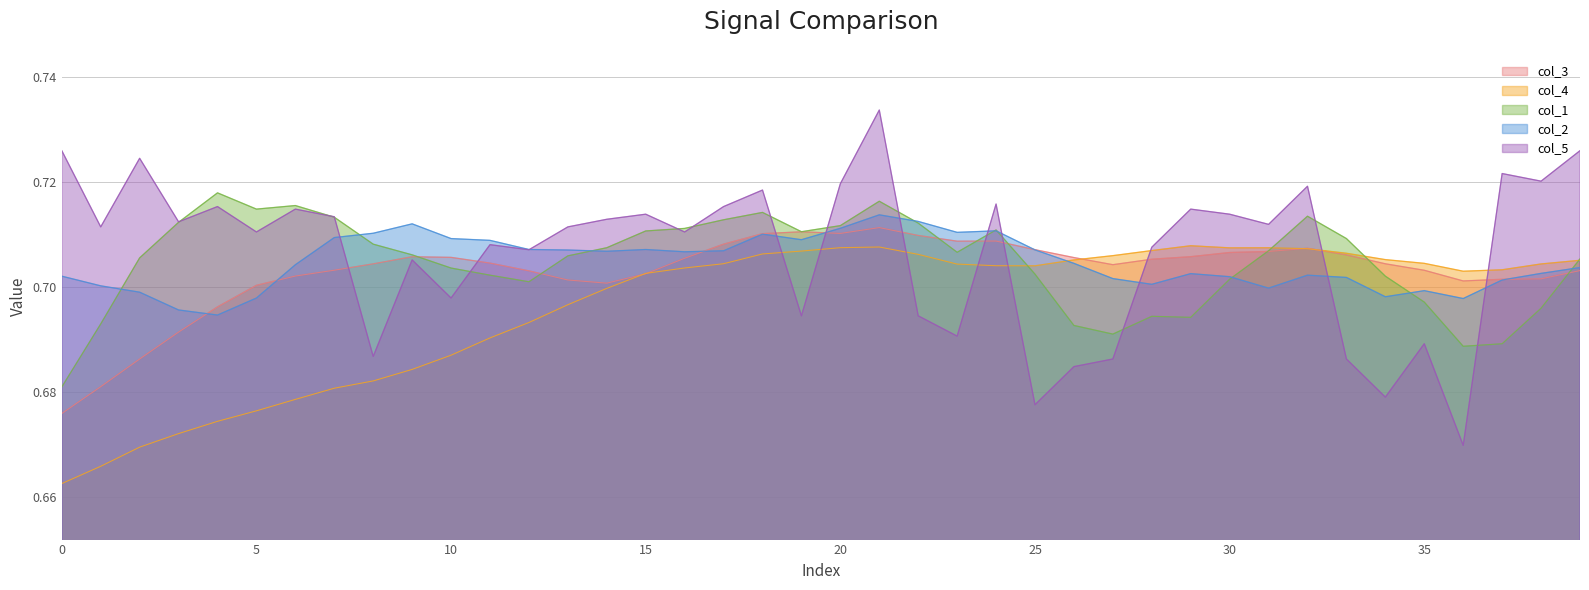

Which series has the largest total across all categories?

col_5